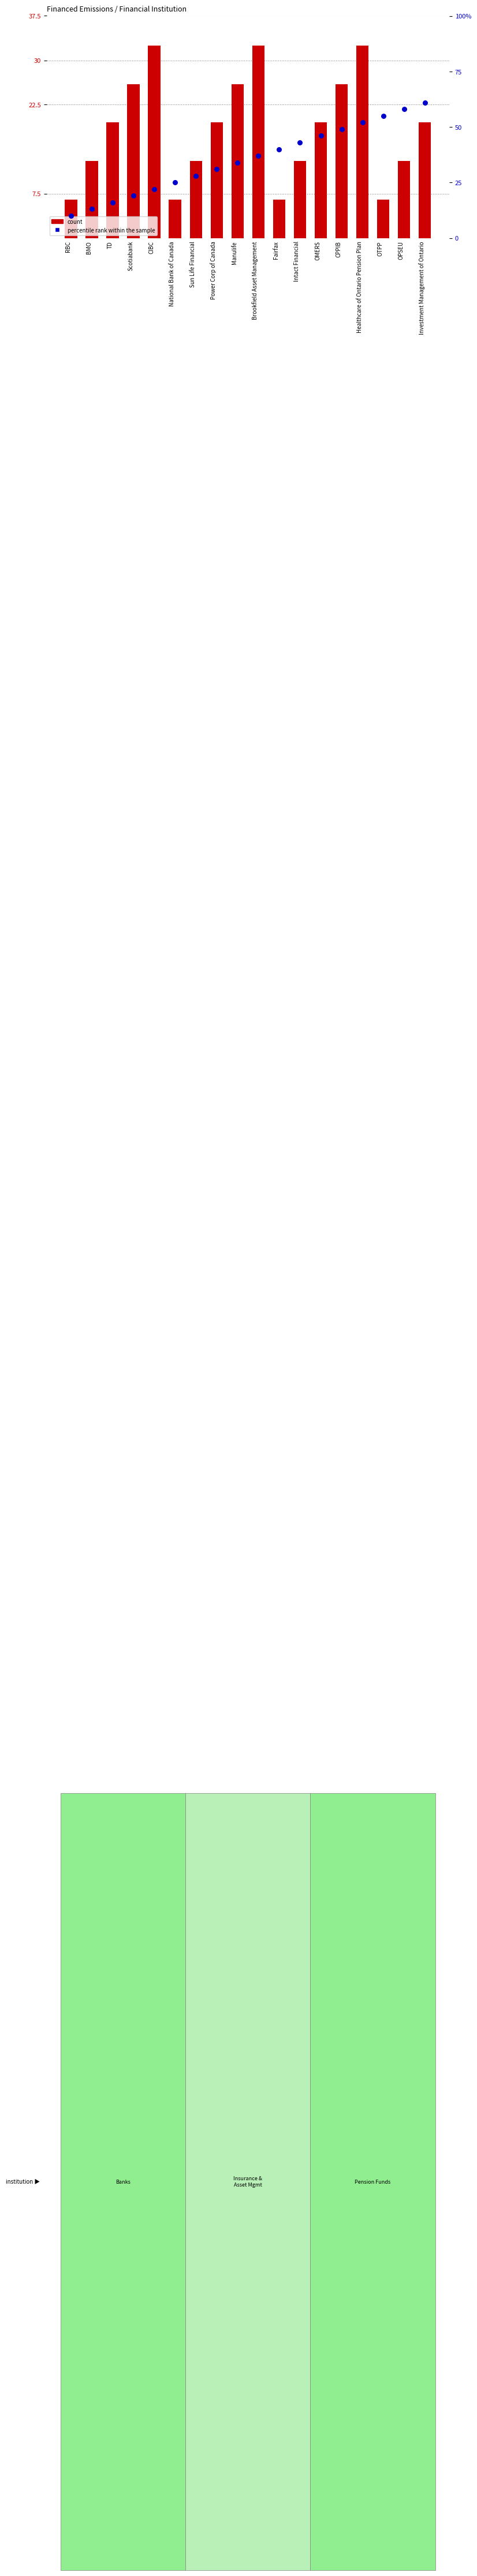

Is the value of count at OMERS greater than the value of percentile rank within the sample at Fairfax?

No